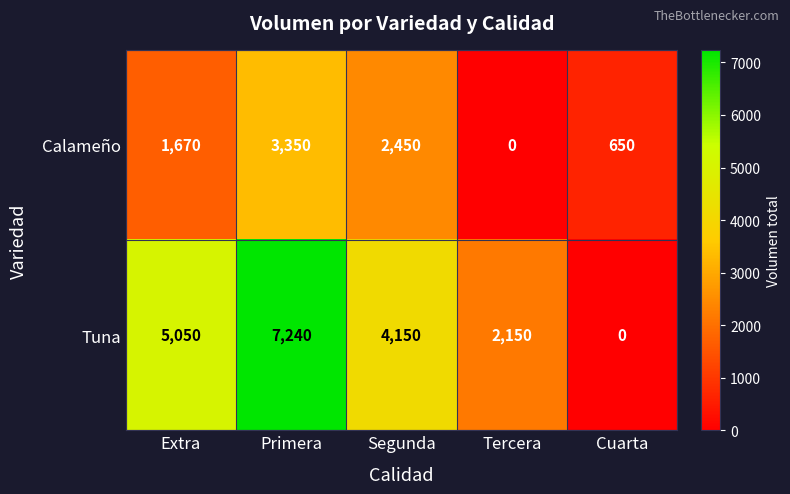

List the series in order of their peak value, highest first.

Tuna, Calameño